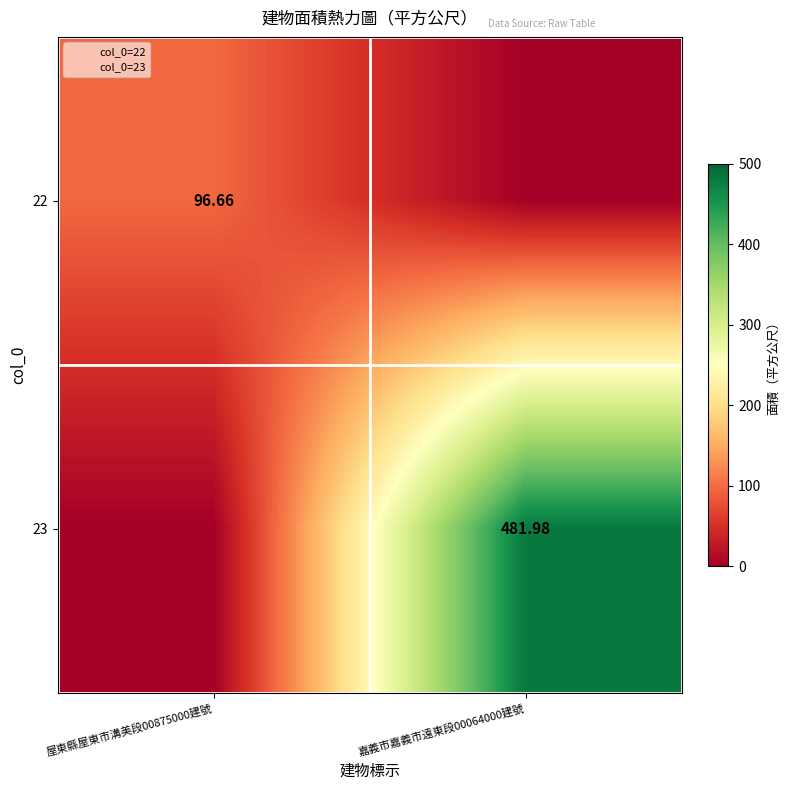

What is the spread (max minus min) of values at 屋東縣屋東市溝美段00875000建號?

96.7